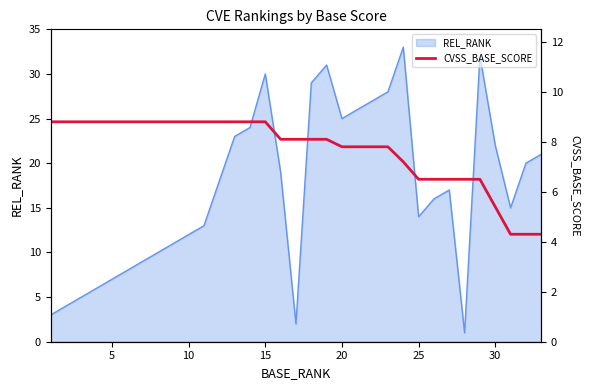

The REL_RANK series shows 25 at 20. True or false?

True